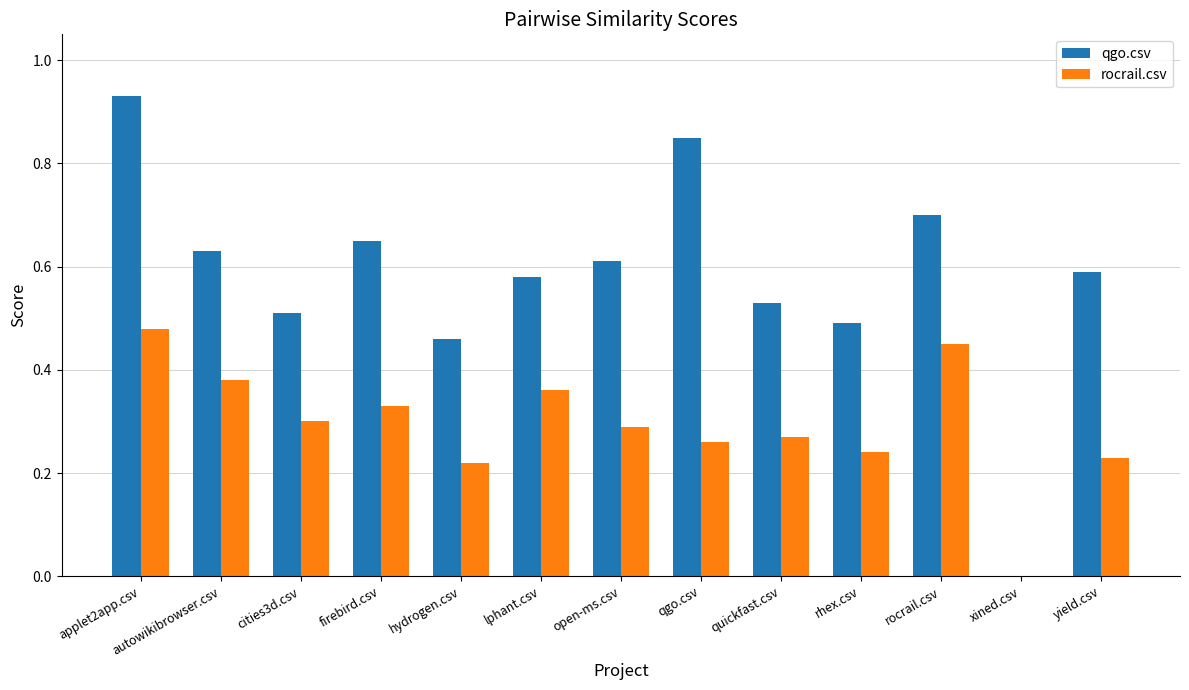

At which category is the sum across all series the highest?

applet2app.csv